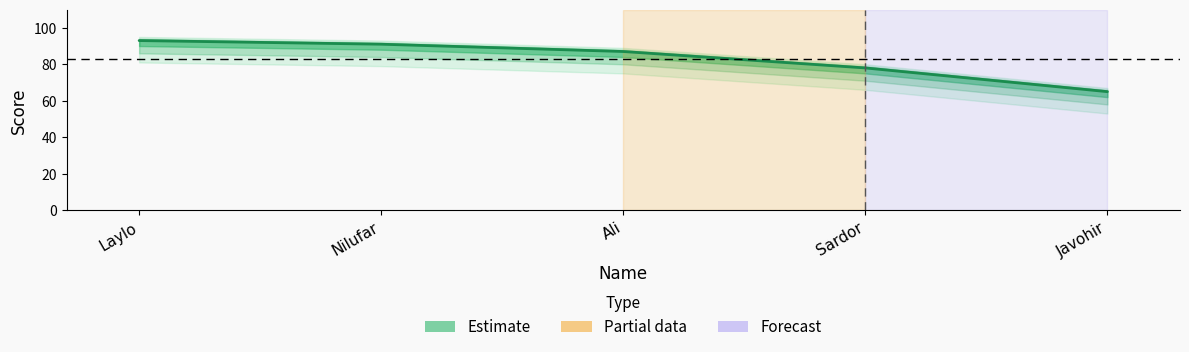

List the labels in order of value, smallest first.

Javohir, Sardor, Ali, Nilufar, Laylo